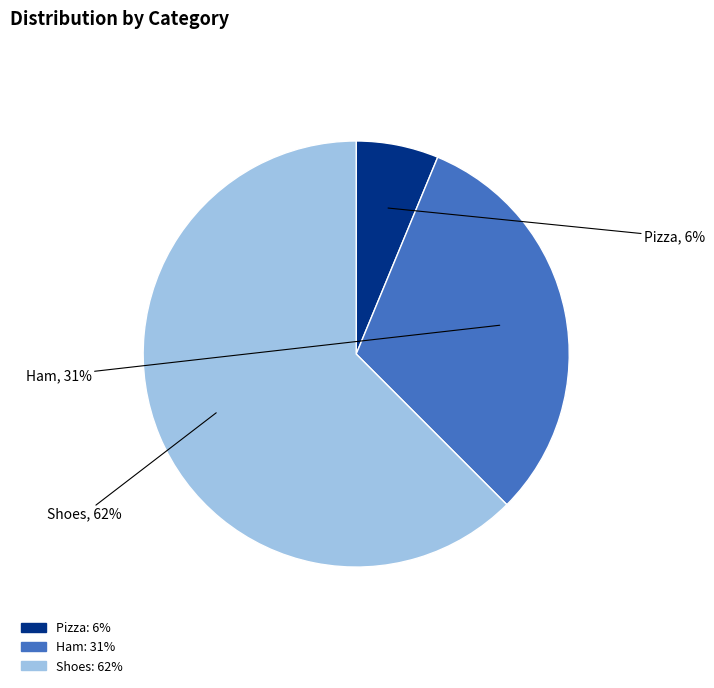

How many slices are in this pie chart?

3